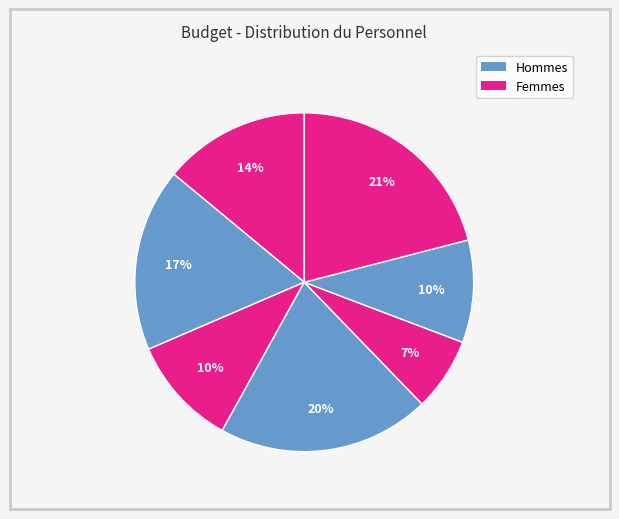

How many slices are in this pie chart?

7